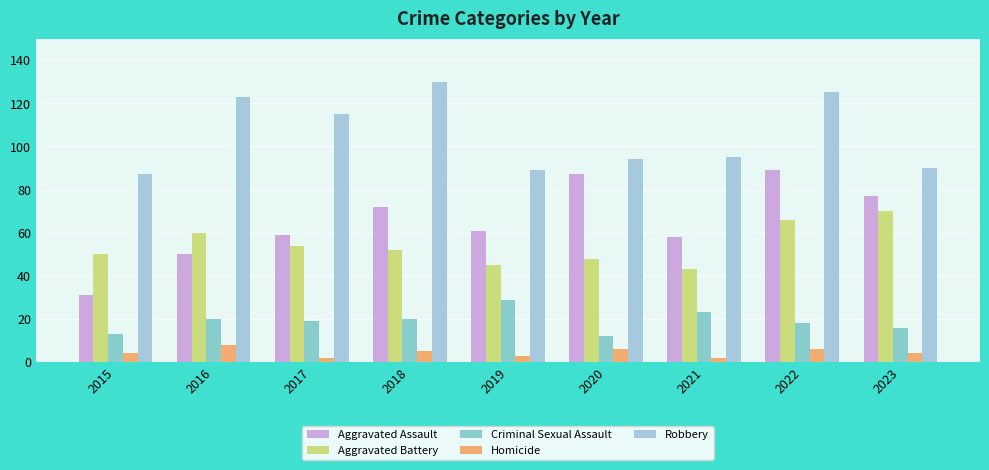

Where is Aggravated Assault nearest to the value 60?

2017